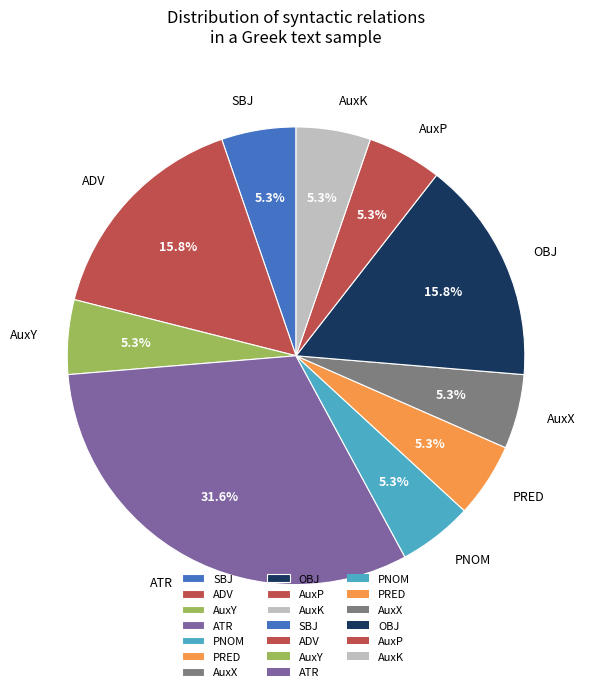

Which category has the biggest portion of the pie?

ATR